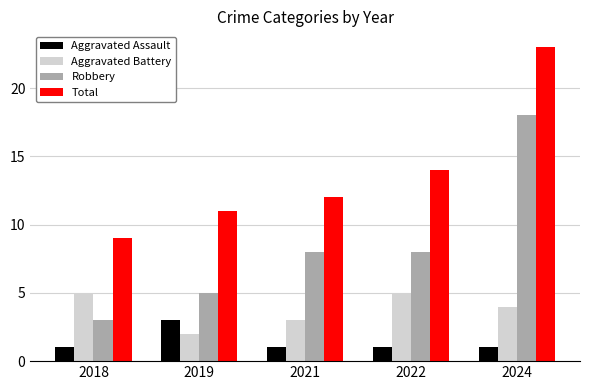

What is the average value of the Aggravated Assault series?

1